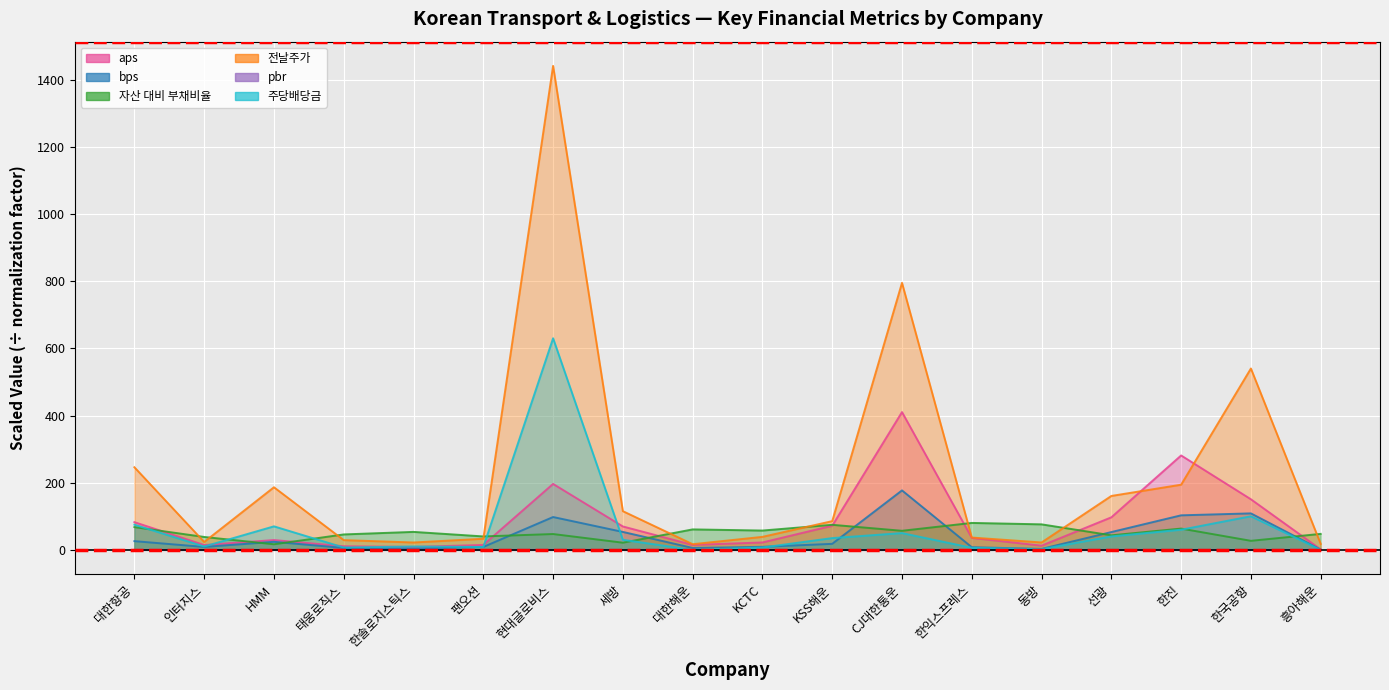

At how many categories does at least one series exceed 1240?

1